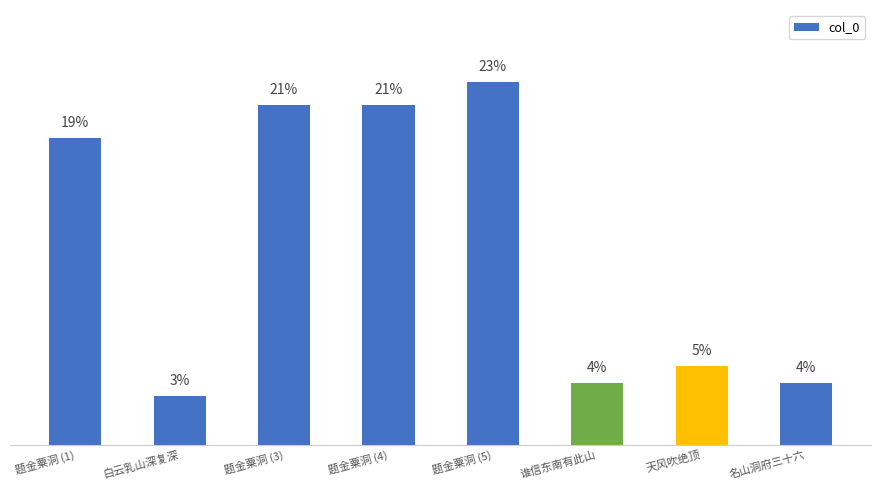

Rank the categories by value from lowest to highest.

白云乳山深复深, 谁信东南有此山, 名山洞府三十六, 天风吹绝顶, 题金粟洞 (1), 题金粟洞 (4), 题金粟洞 (3), 题金粟洞 (5)